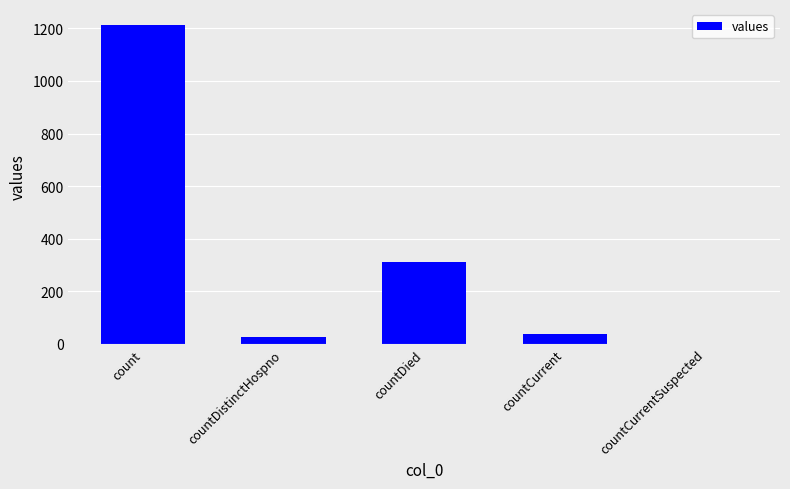

Is it true that the value at countDistinctHospno is 27?

True